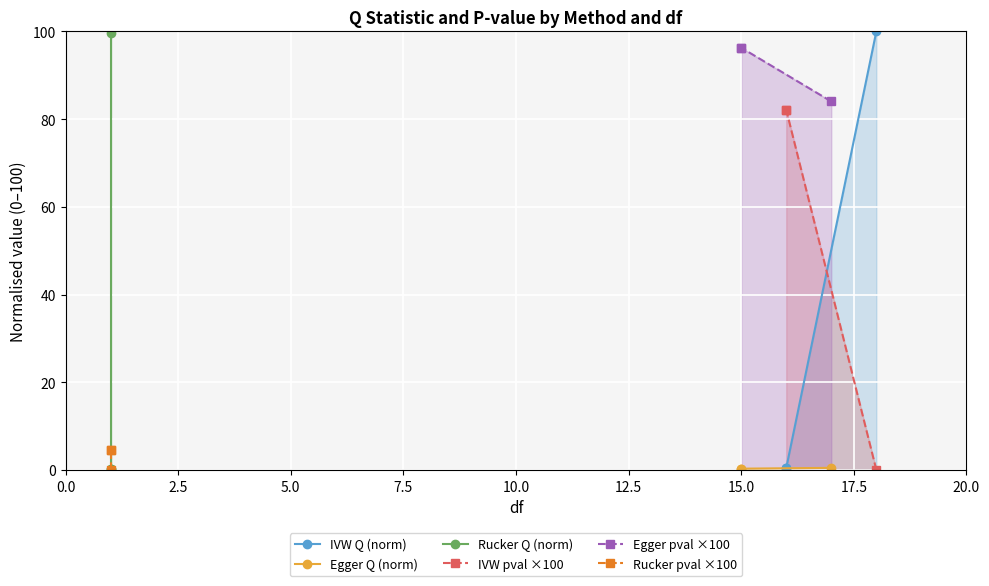

What are all the series names shown in the legend?

IVW Q (norm), Egger Q (norm), Rucker Q (norm), IVW pval ×100, Egger pval ×100, Rucker pval ×100